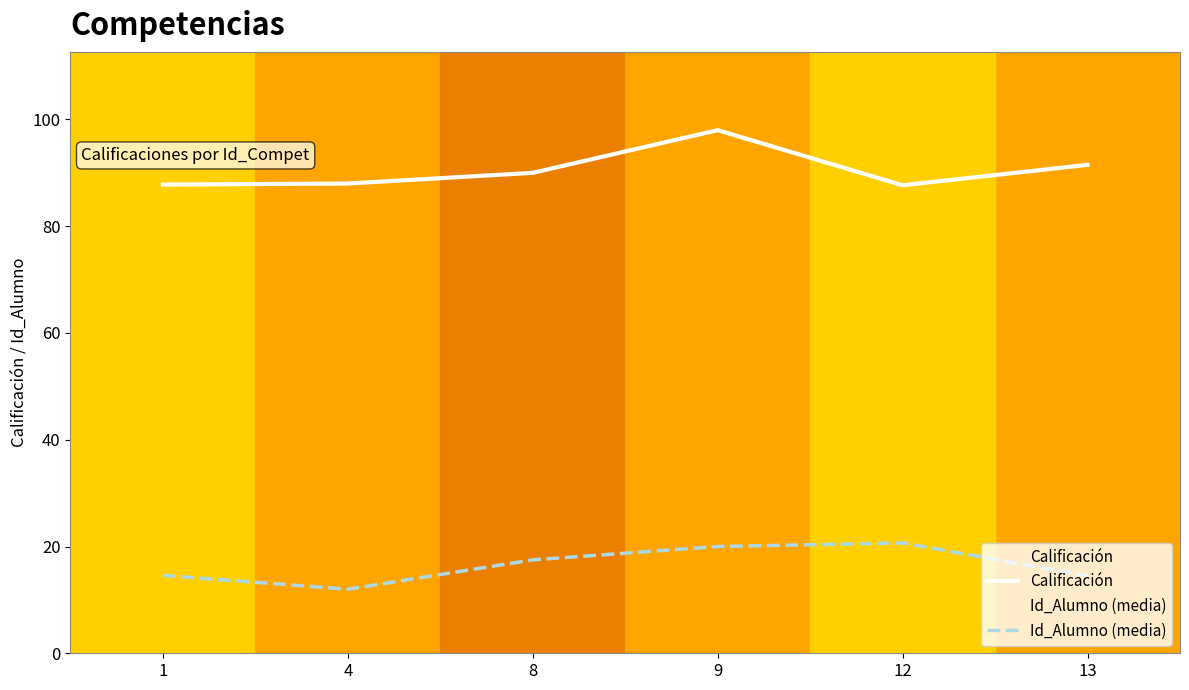

Between 4 and 8, which is larger?

8